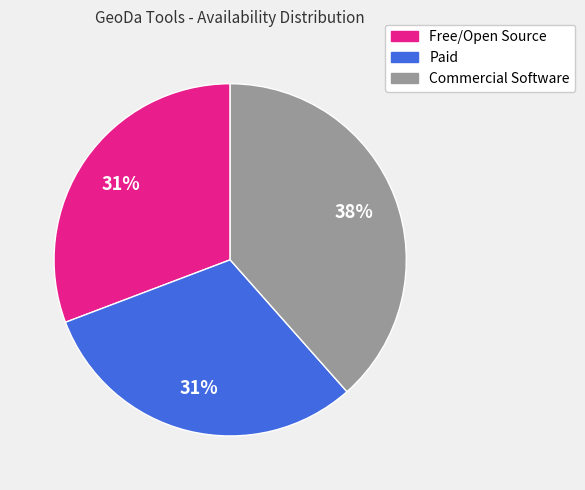

How many segments does this pie chart have?

3